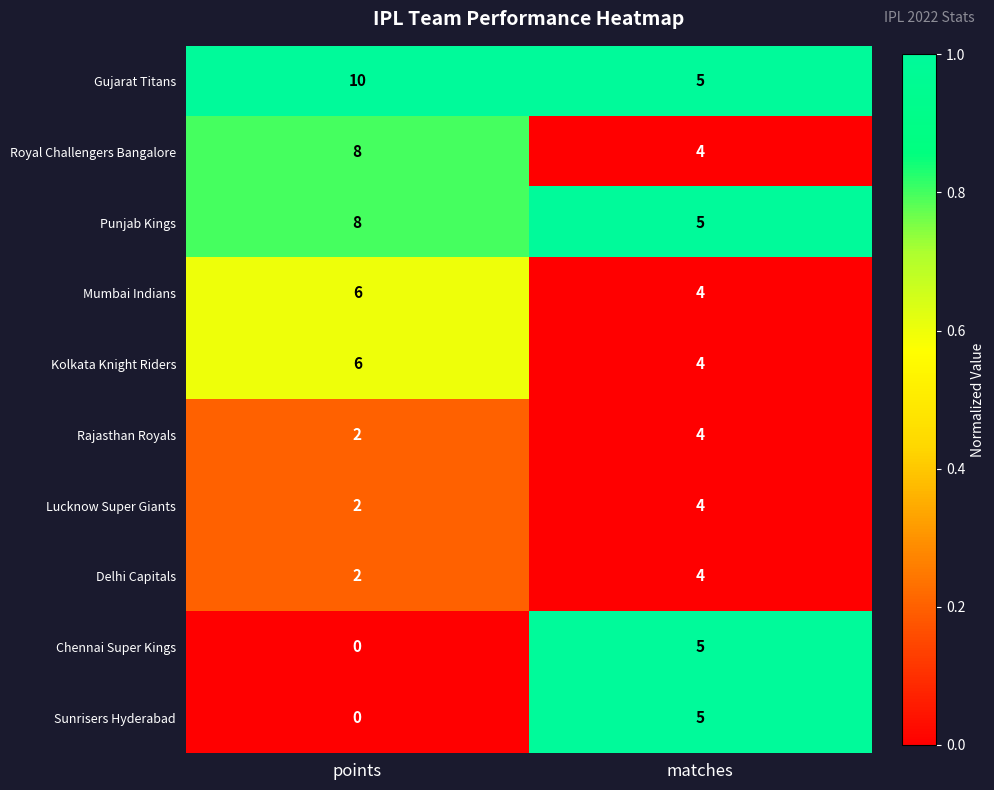

Is it true that Mumbai Indians equals 6 at points?

True